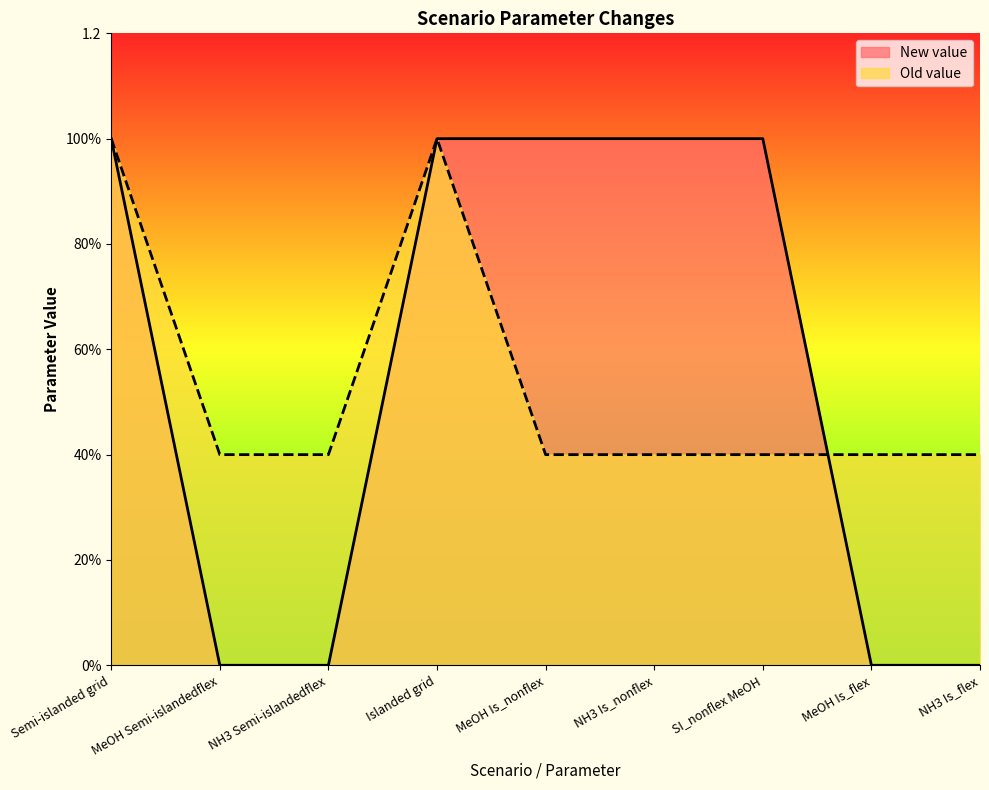

Rank the series at MeOH Semi-islandedflex from highest to lowest value.

Old value, New value